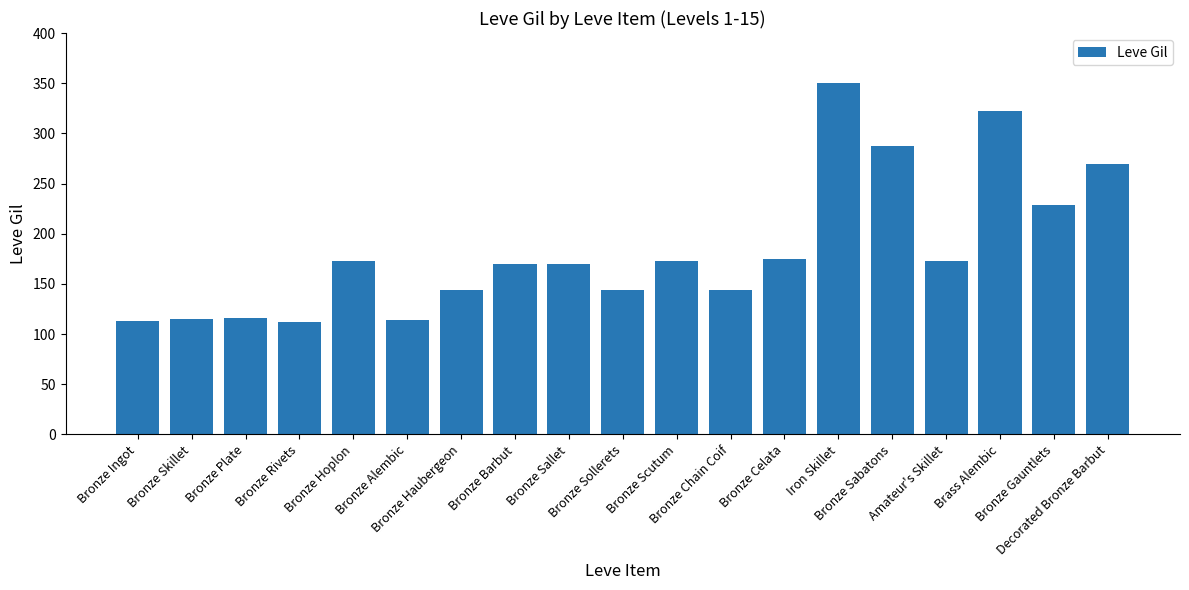

How many data points does each series have?

19